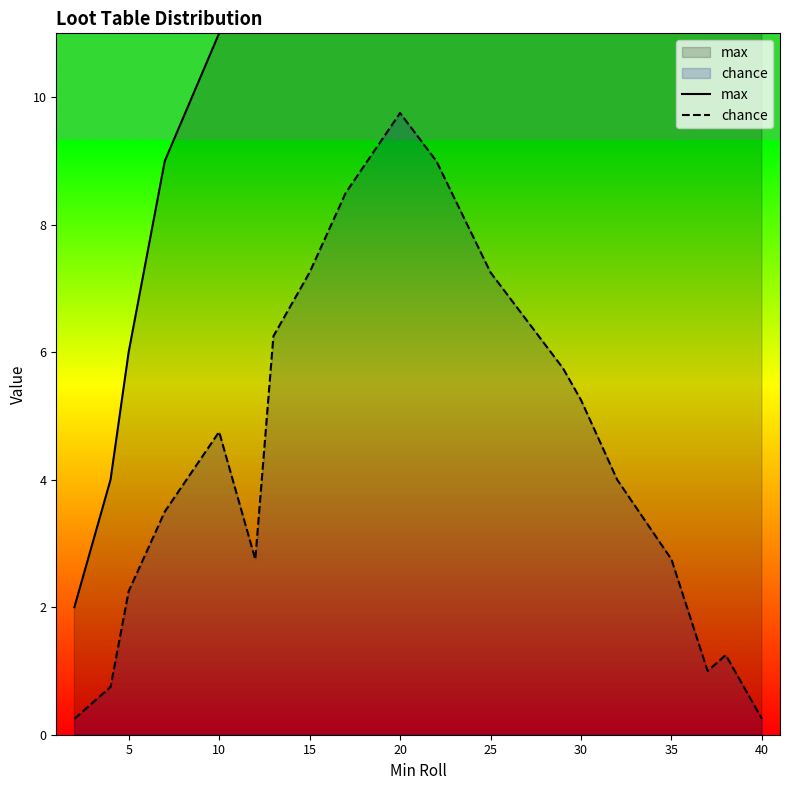

Reading left to right, list all the values displayed in this chart.

max: 2.0	3.0	4.0	6.0	9.0	11.0	12.0	14.0	16.0	19.0	21.0	24.0	28.0	30.0	31.0	34.0	36.0	37.0	39.0	40.0
chance: 0.2	0.5	0.8	2.2	3.5	4.8	2.8	6.2	7.2	8.5	9.8	9.0	7.2	5.8	5.2	4.0	2.8	1.0	1.2	0.2